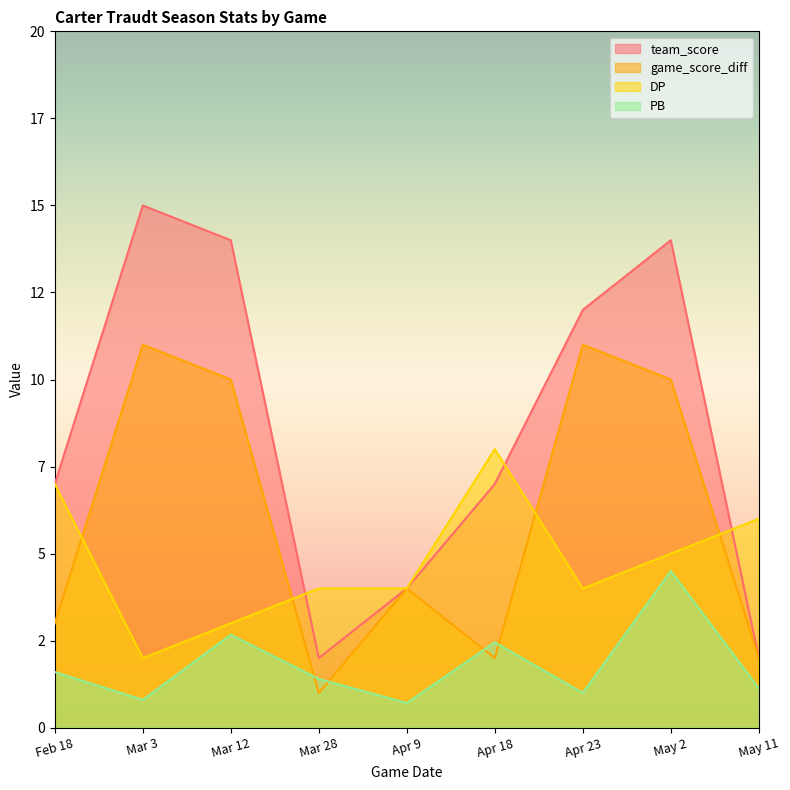

What are all the series names shown in the legend?

team_score, game_score_diff, DP, PB